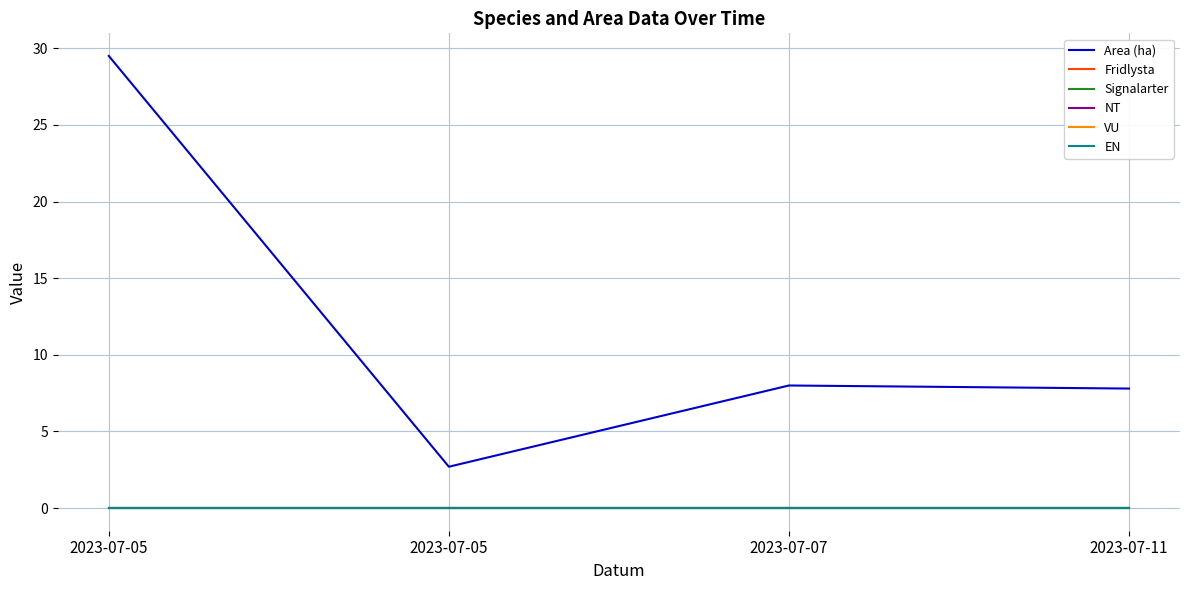

At which label does EN reach its minimum?

2023-07-05